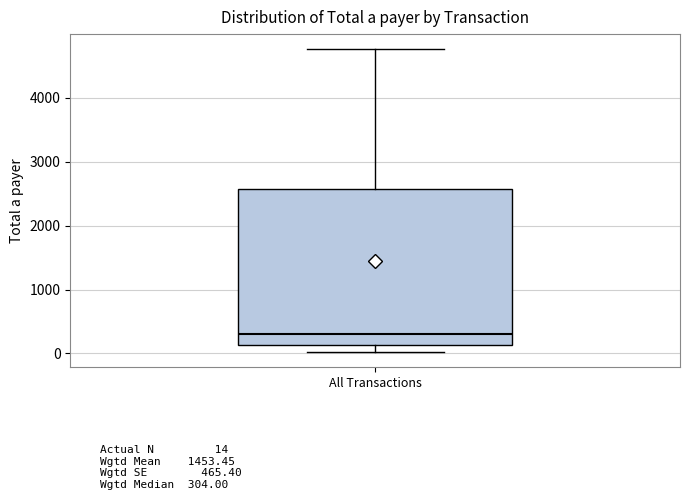

Read this box plot against the y-axis: the position of the median line, the range covered by the box, and the ends of both whiskers. The values are not printed on the chart, so give them approximately, as read against the axis.

median 300, box 100 to 2600, whiskers 0 to 4800